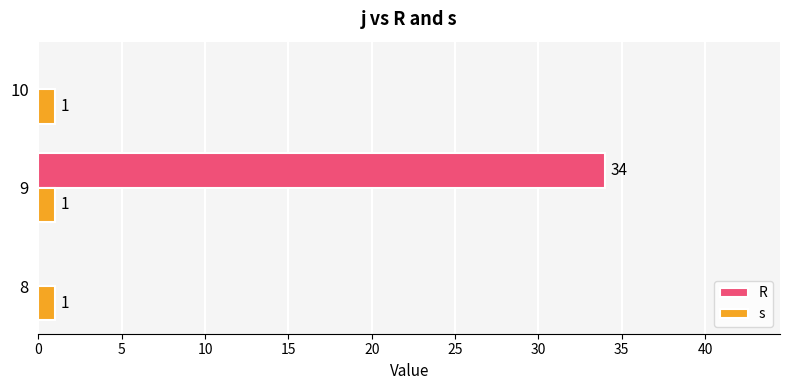

At which category is the sum across all series the highest?

9